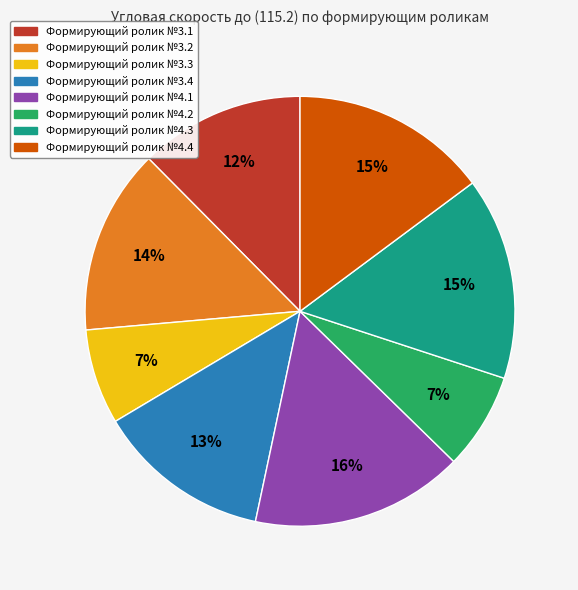

Does any single category account for the majority?

No